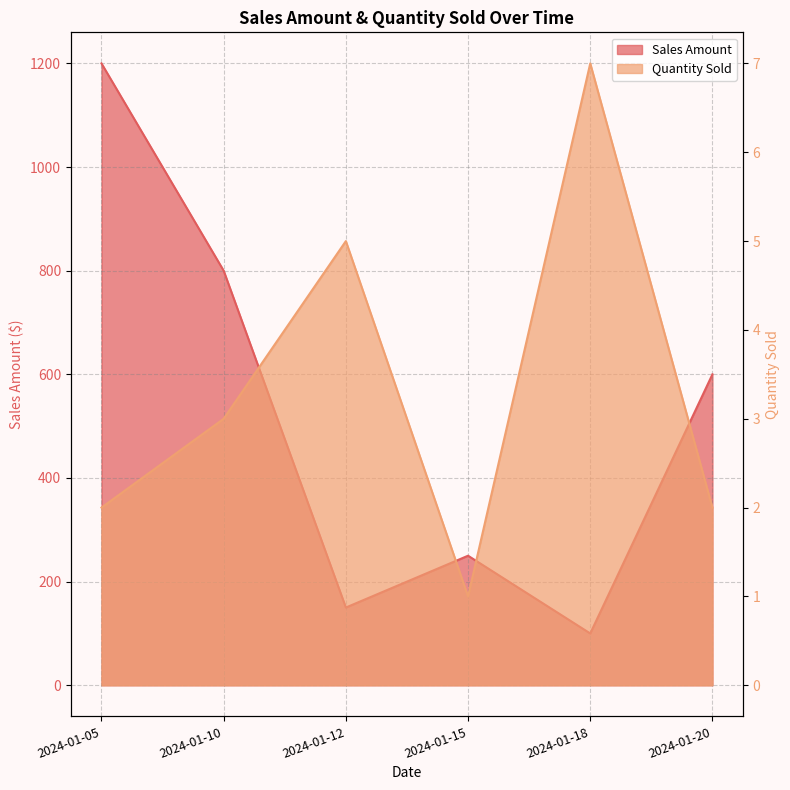

Which series changed the most between 2024-01-15 and 2024-01-18?

Sales Amount